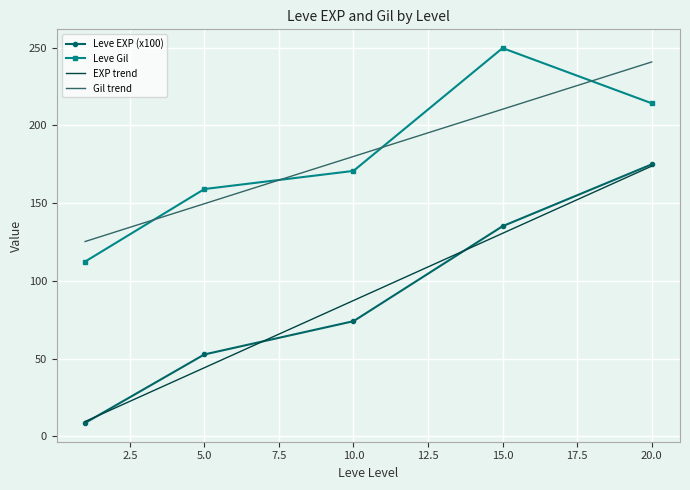

True or false: EXP trend has more than 2 interior local peaks.

False